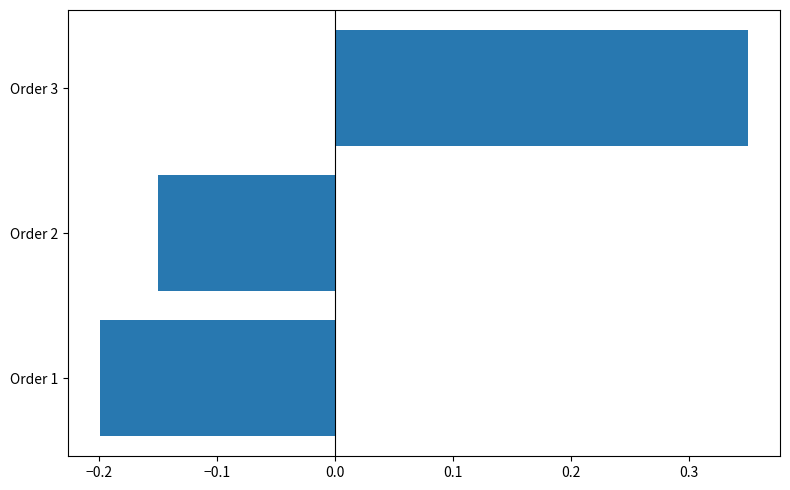

Count the values in the range 0 to 1.

1